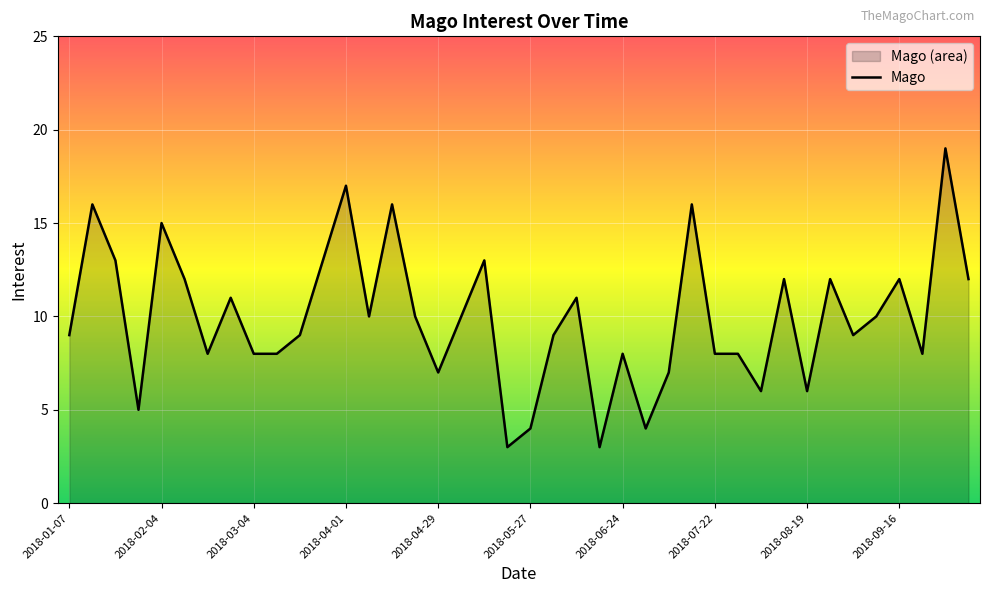

What is the change in value from 2018-01-21 to 2018-08-19?

-7